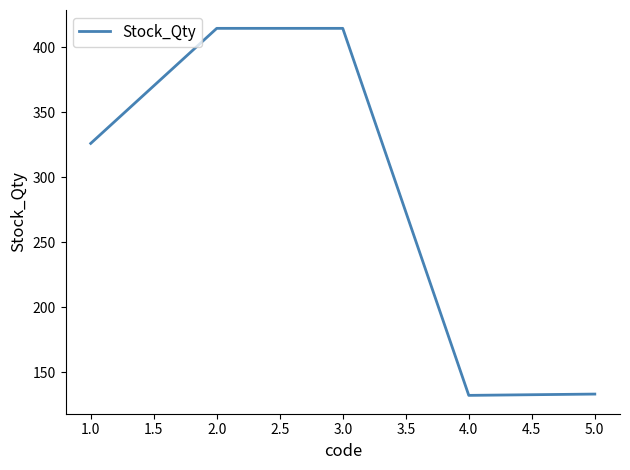

What is the maximum value shown in the chart?

414.7